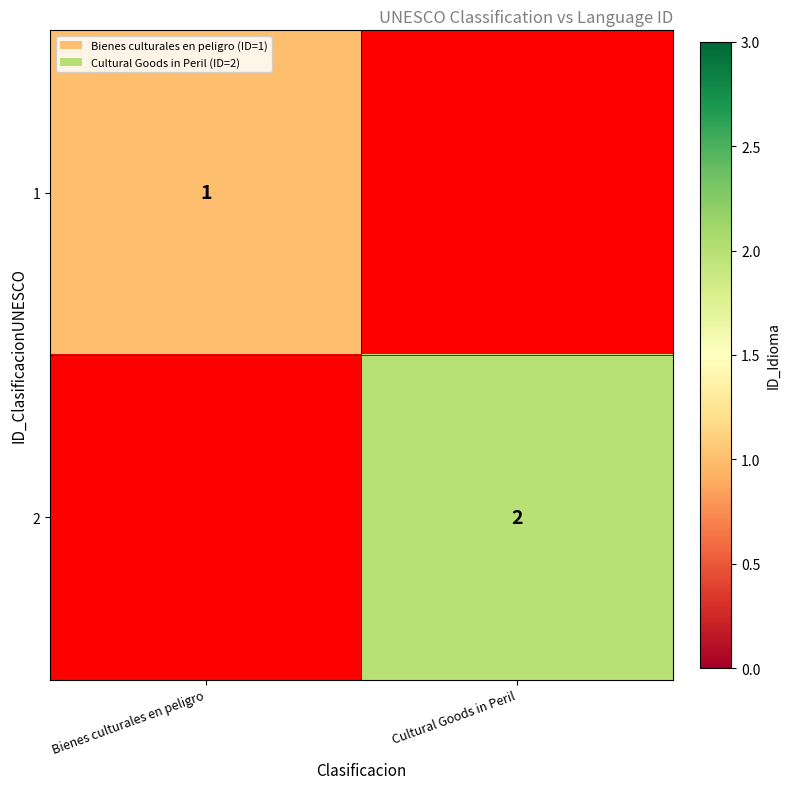

Is it true that 2 equals 2 at Cultural Goods in Peril?

True